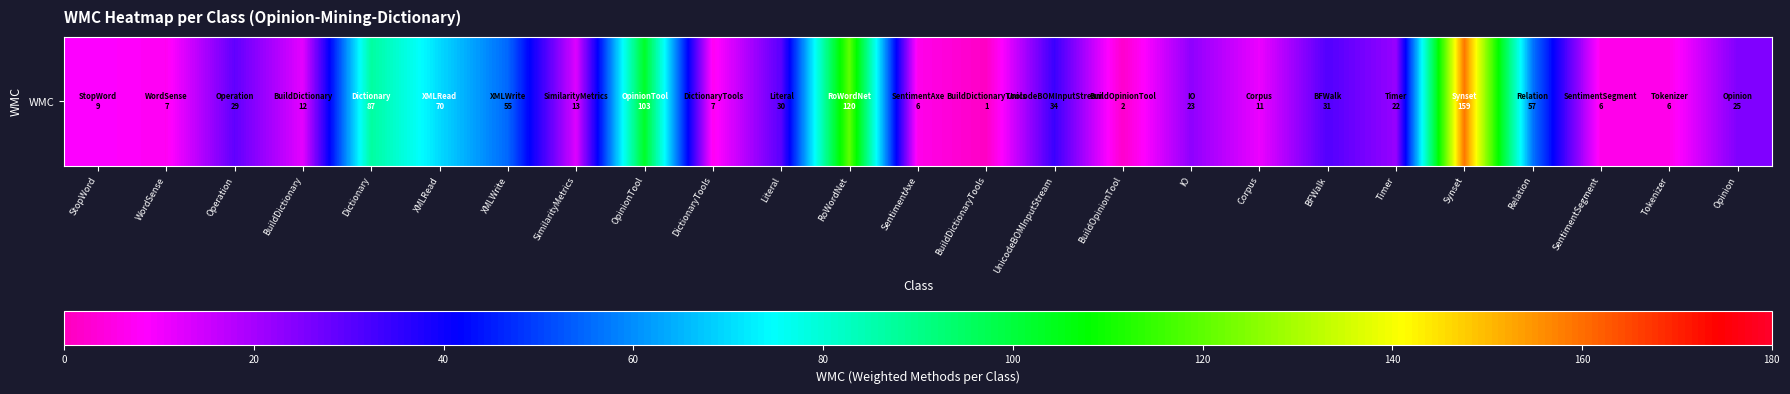

How many values exceed 23?

12